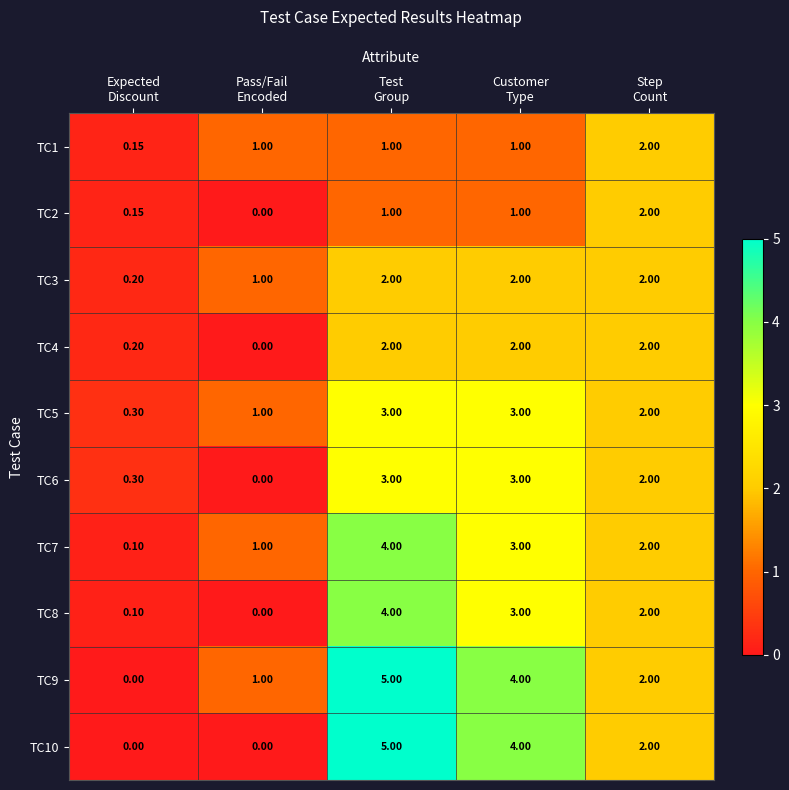

What is the total value across all series at Pass/Fail
Encoded?

5.0